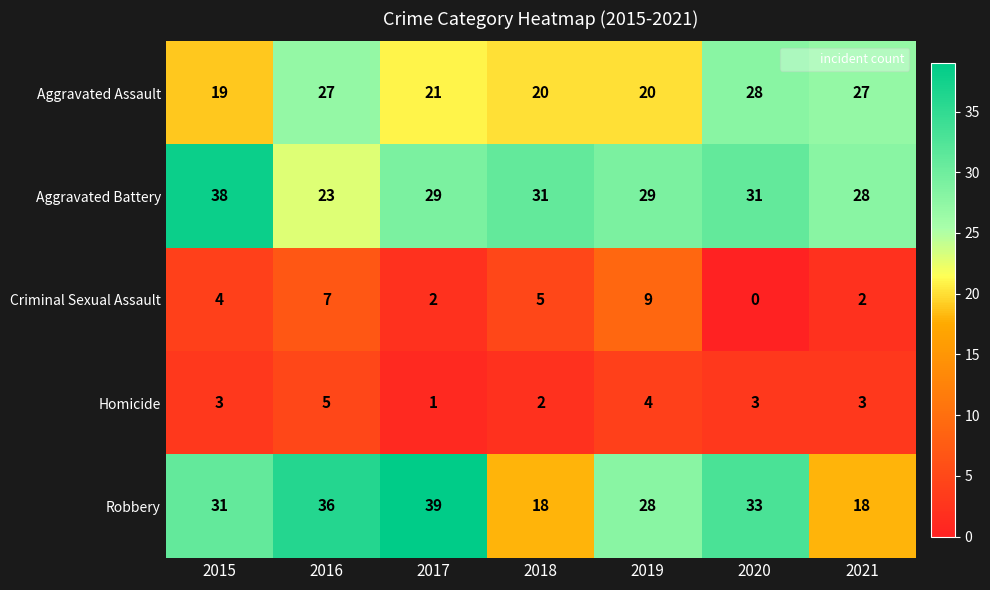

At how many categories does at least one series exceed 22?

7